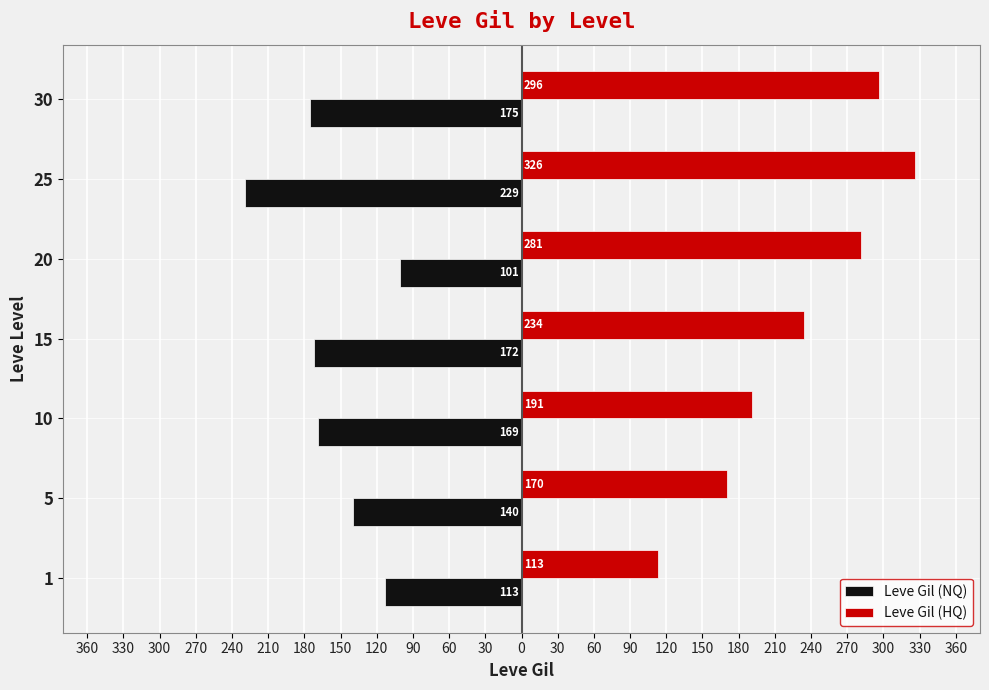

Which series has the largest total across all categories?

Leve Gil (HQ)